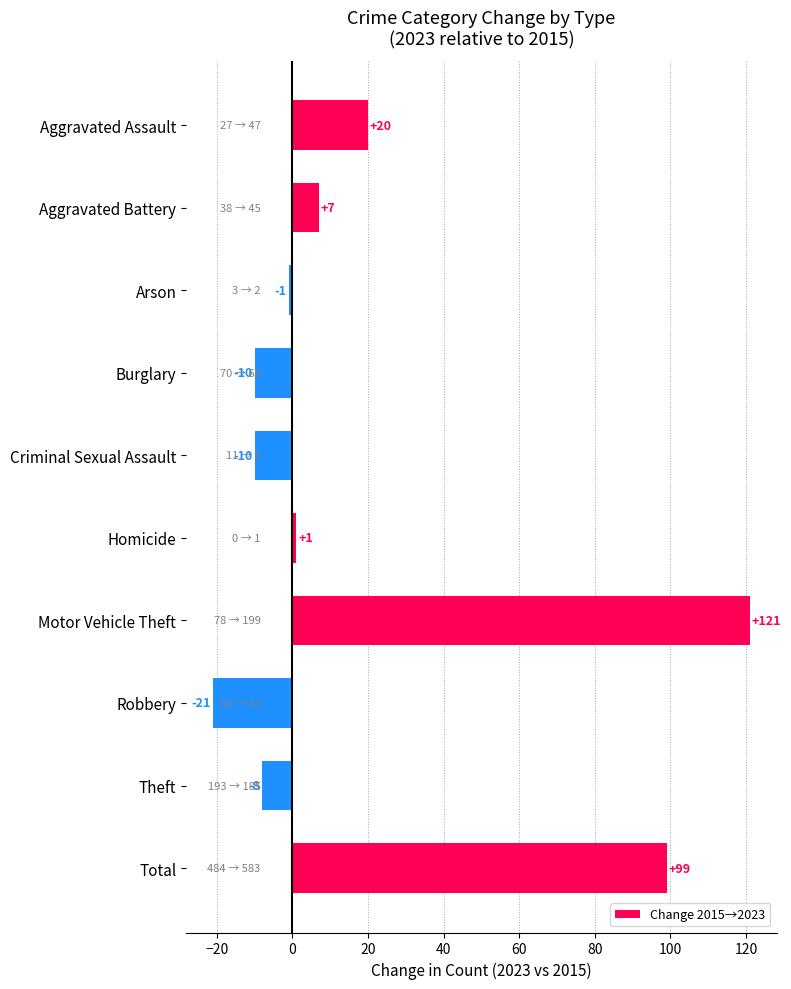

How many negative values are there?

5